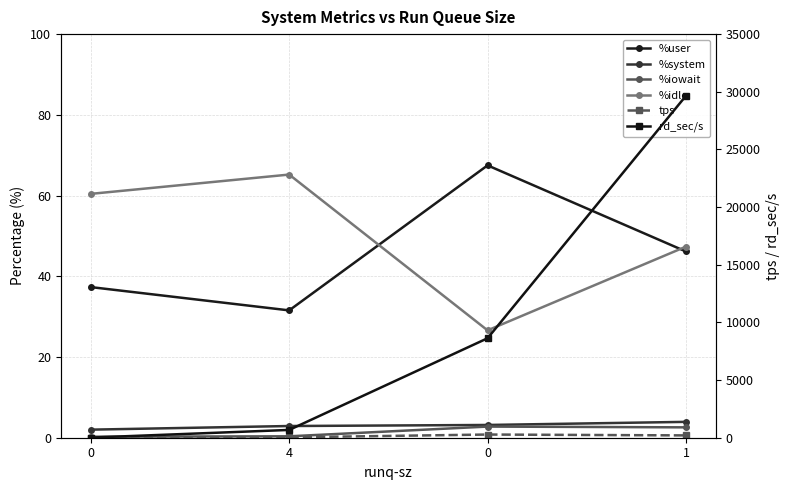

Which series has the widest spread of values?

rd_sec/s